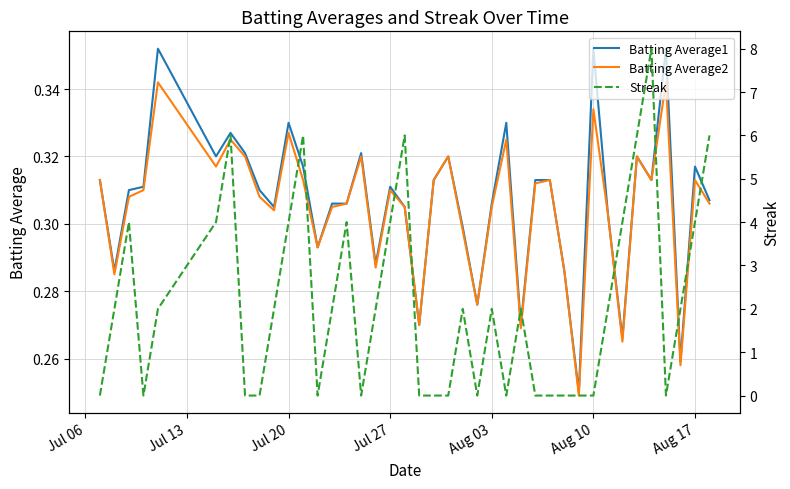

What is the highest value of the Streak series?

8.0